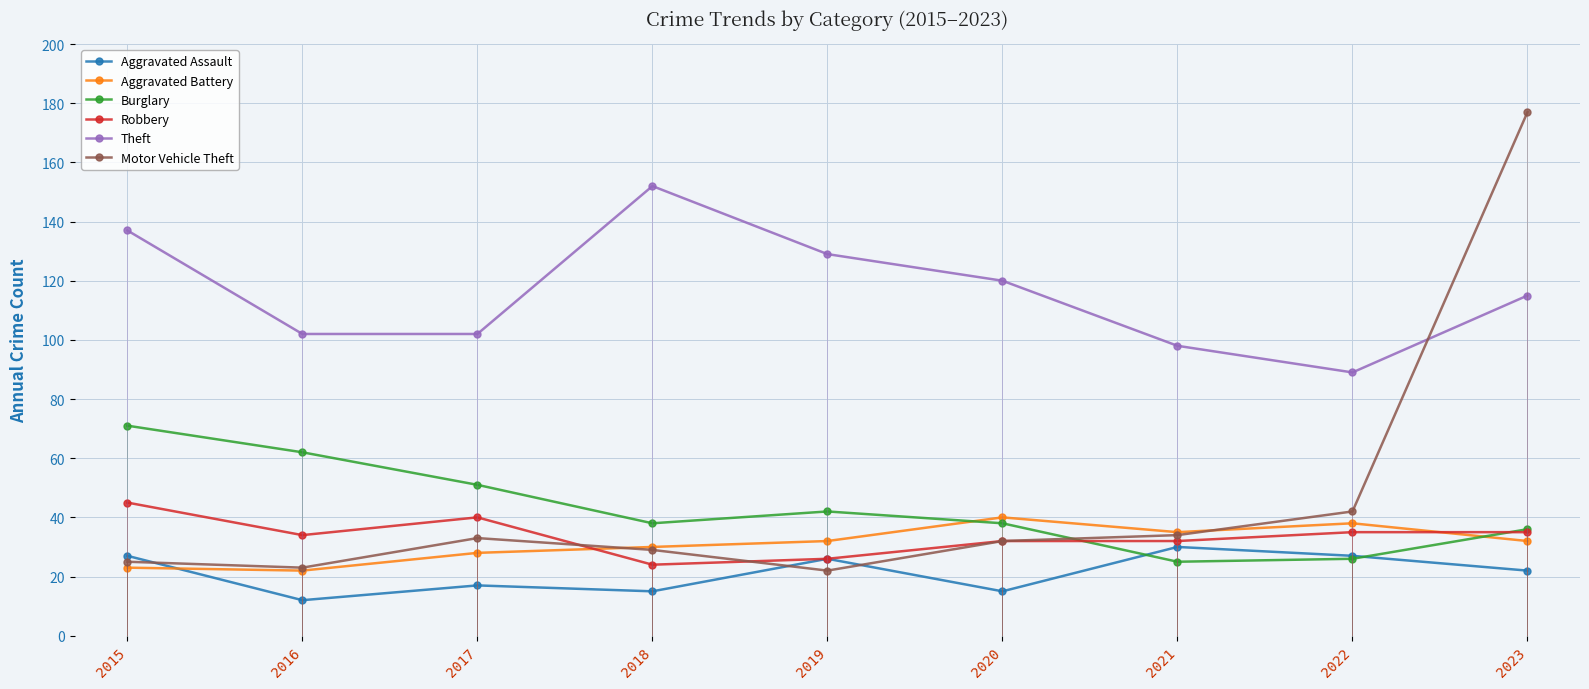

What is the difference between the second highest and minimum values in the Aggravated Assault series?

15